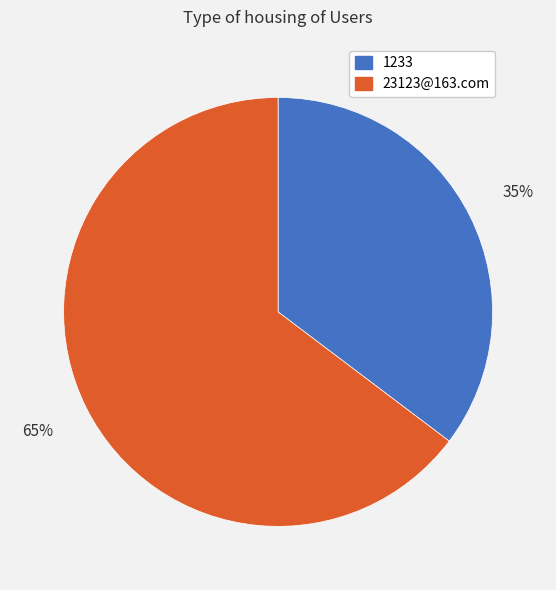

How many slices are in this pie chart?

2